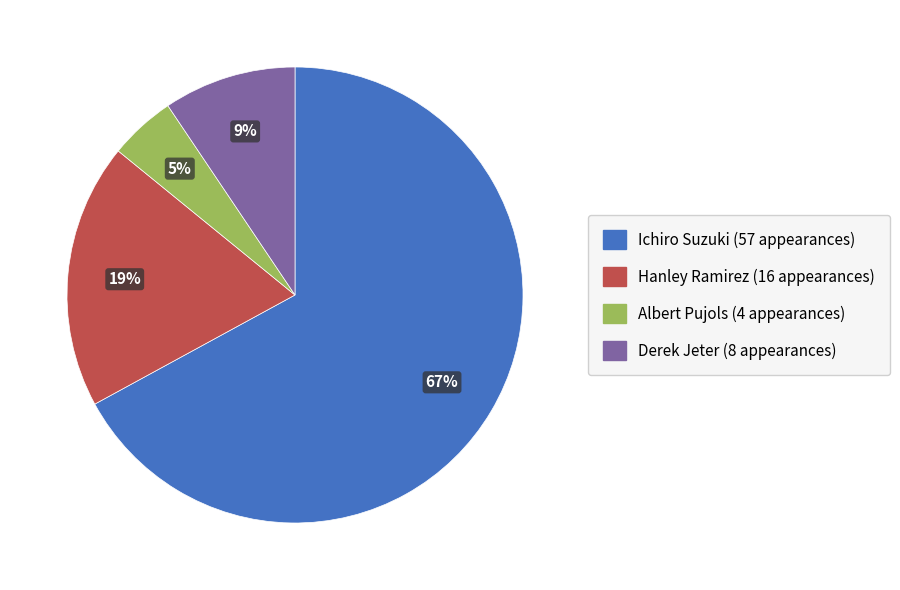

What percentage is the Ichiro Suzuki slice, to the nearest percent?

67%